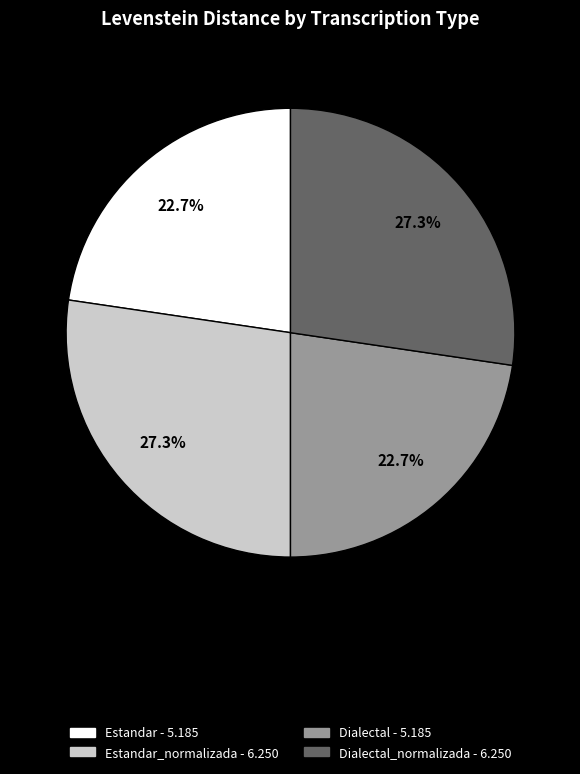

Is there any slice that represents more than half of the pie?

No